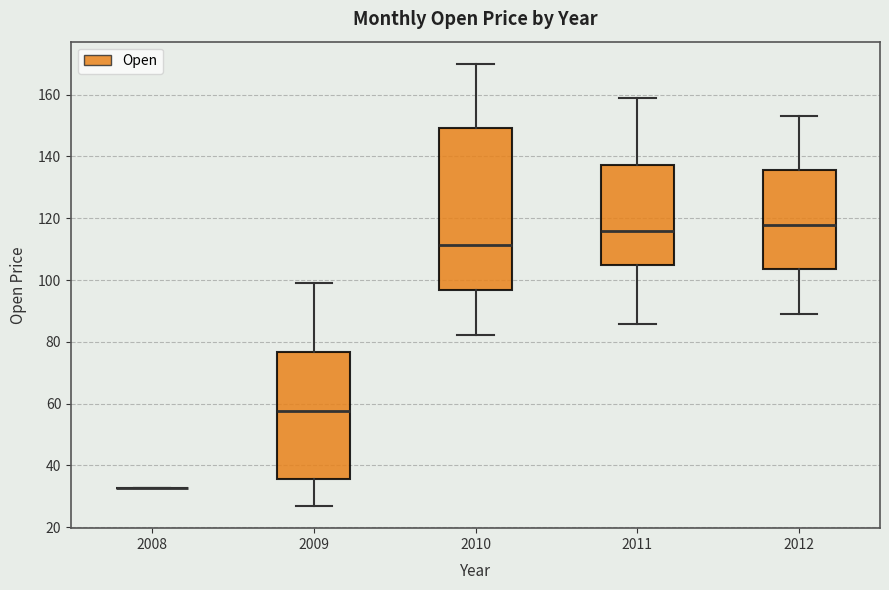

Reading left to right, transcribe this box plot: for each box, give where its median line is, the range the box spans, and where its two whiskers end, as read against the y-axis. The values are not printed on the chart, so give them approximately, as read against the axis.

2008: box collapsed to a line at 32, whiskers 32 to 32
2009: median 58, box 36 to 76, whiskers 26 to 100
2010: median 112, box 96 to 150, whiskers 82 to 170
2011: median 116, box 104 to 138, whiskers 86 to 158
2012: median 118, box 104 to 136, whiskers 90 to 154